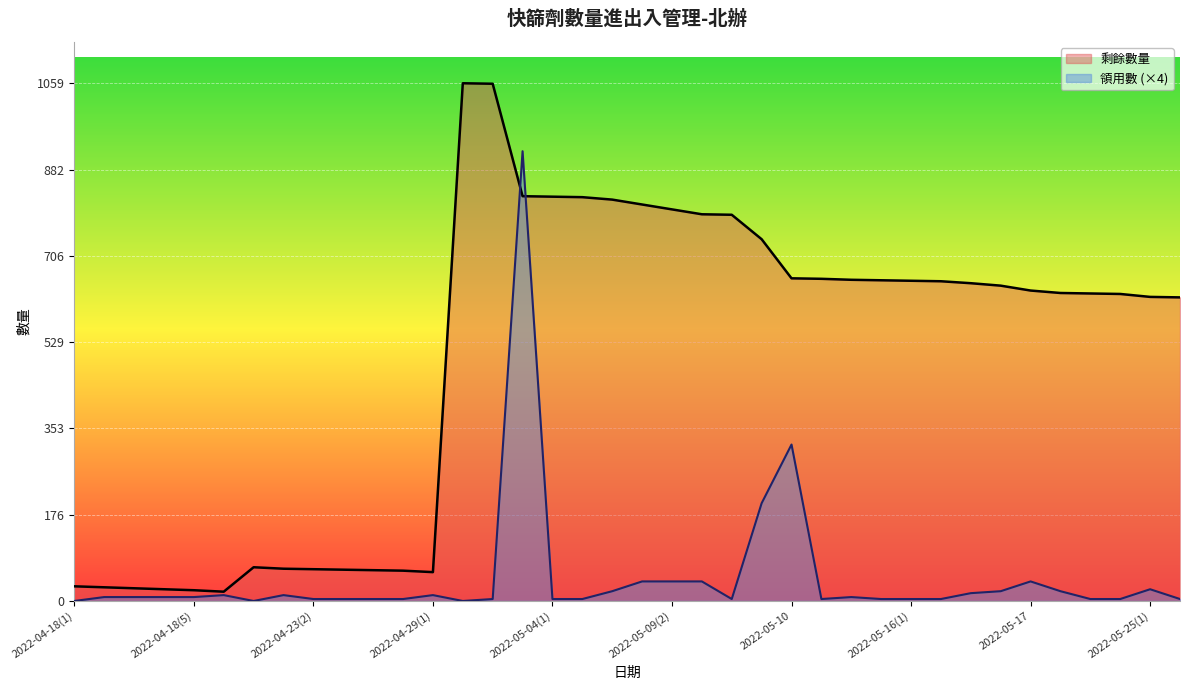

List the series in order of their overall mean, highest first.

剩餘數量, 領用數 (×4)